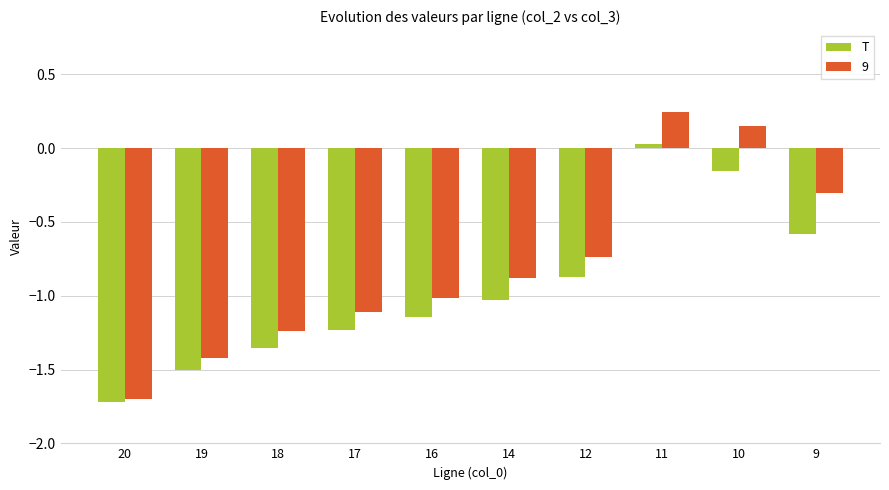

What is the minimum value shown in the chart?

-1.7